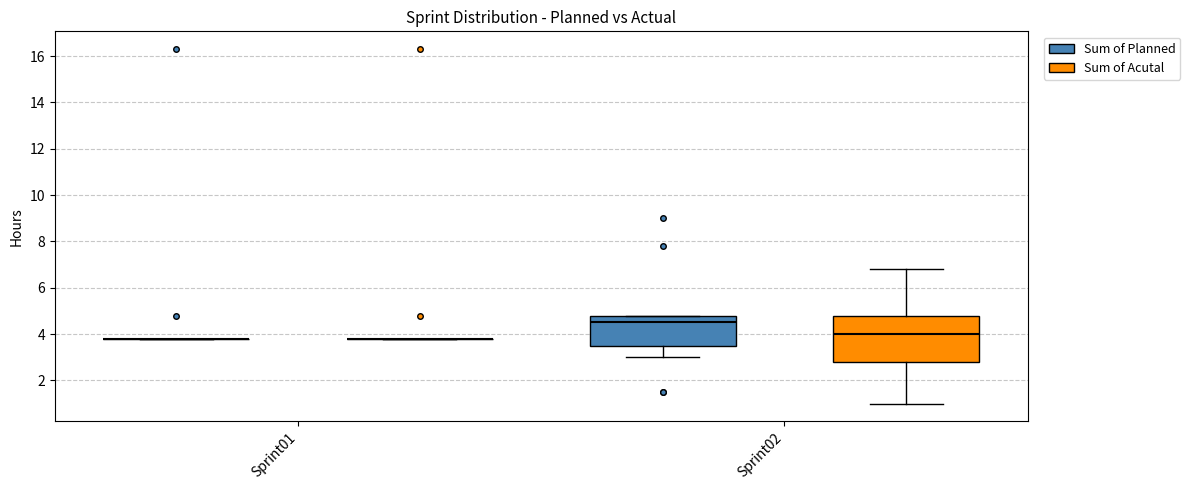

Reading left to right, read every box against the y-axis: the position of its median line, the range the box covers, and the ends of its whiskers. The values are not printed on the chart, so give them approximately, as read against the axis.

Sprint01 (Sum of Planned): box collapsed to a line at 3.8, whiskers 3.8 to 3.8
Sprint01 (Sum of Acutal): box collapsed to a line at 3.8, whiskers 3.8 to 3.8
Sprint02 (Sum of Planned): median 4.6, box 3.6 to 4.8, whiskers 3.0 to 4.8
Sprint02 (Sum of Acutal): median 4.0, box 2.8 to 4.8, whiskers 1.0 to 6.8